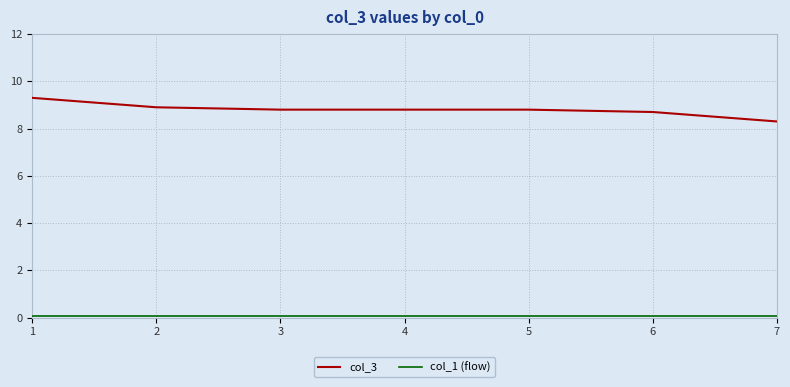

How many lines are shown in the chart?

2